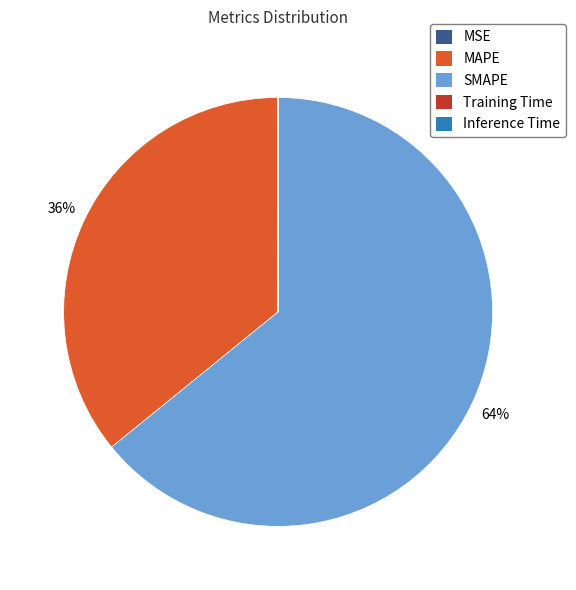

Which category has the biggest portion of the pie?

SMAPE